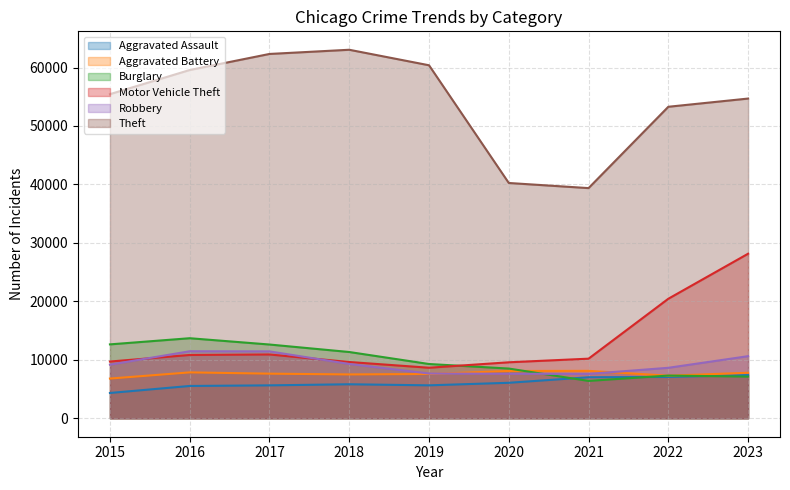

What is the value of the Aggravated Battery point at the 3rd from the left?

7636